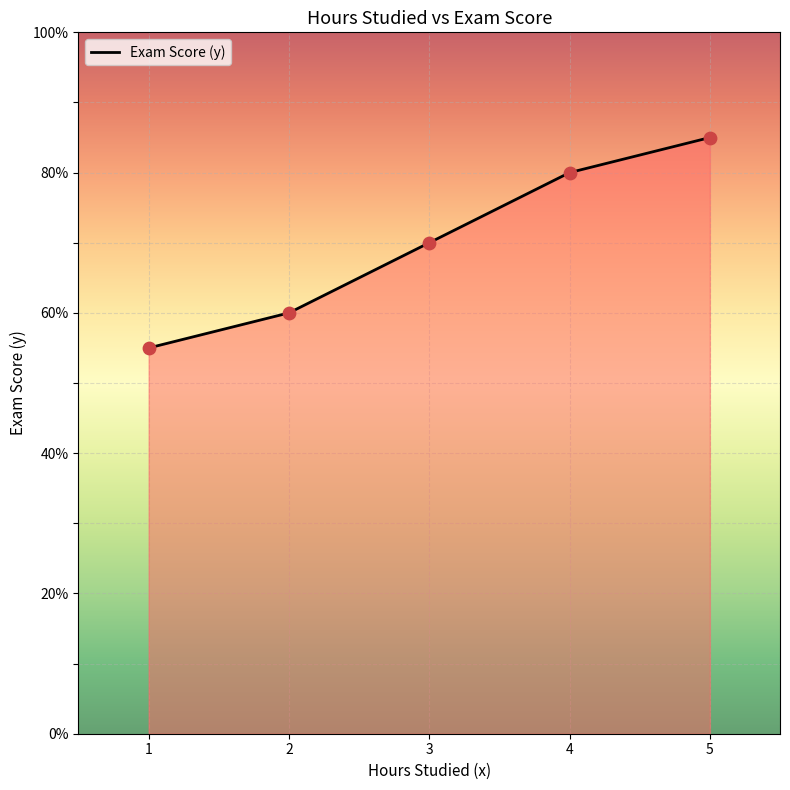

What is the change in value from 1 to 5?

+30